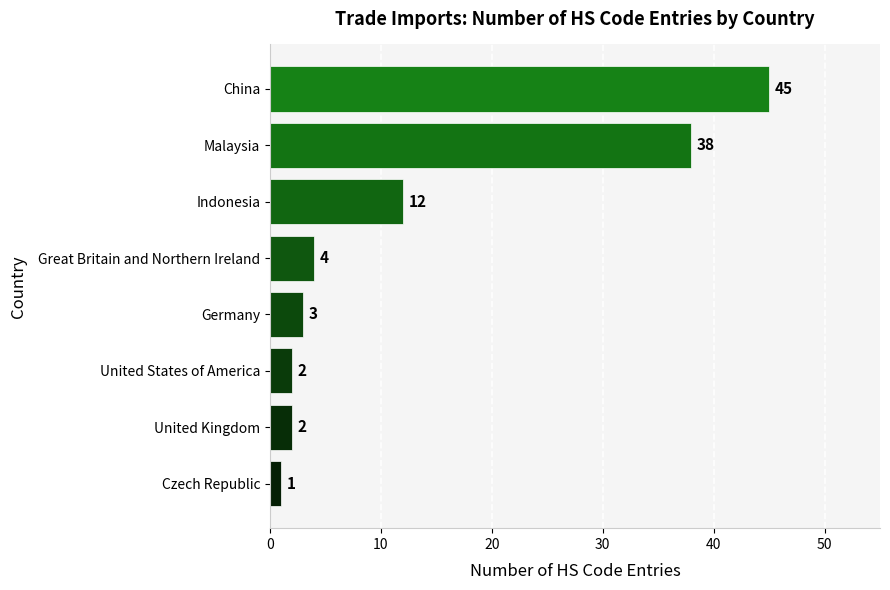

What value does the data have at Germany, to the nearest 5?

5